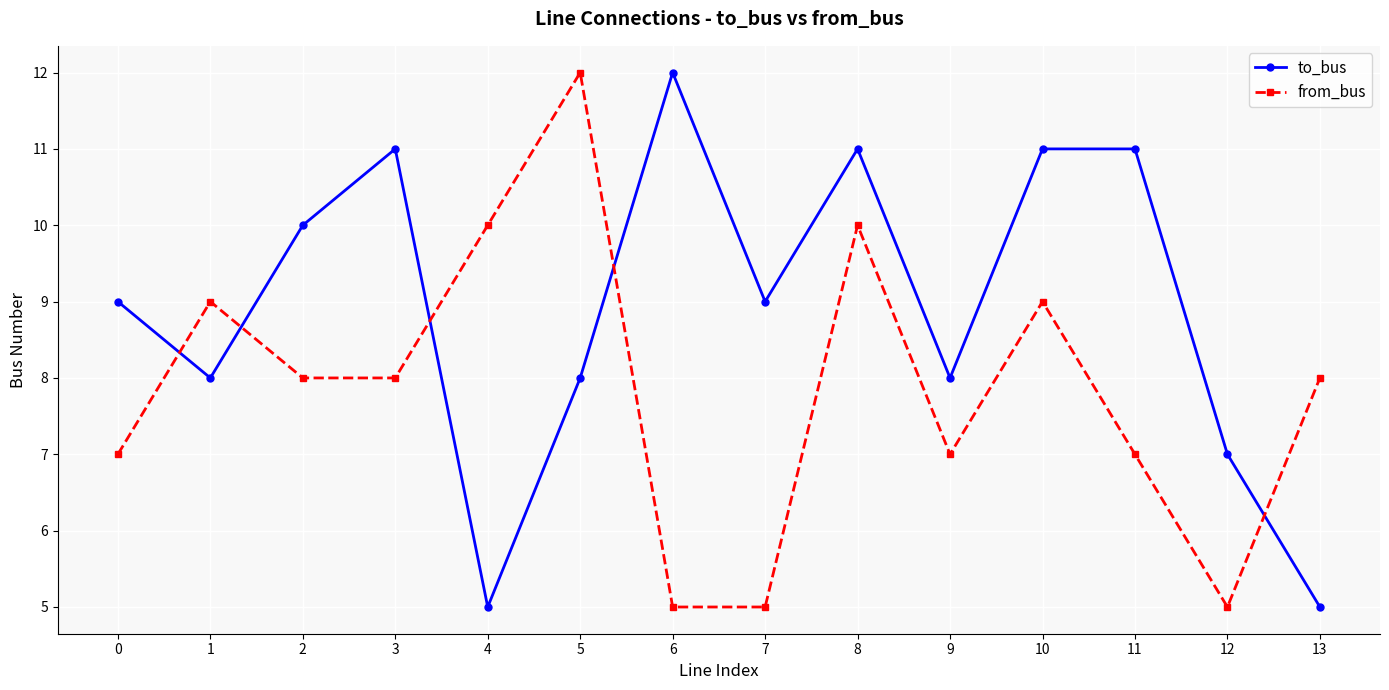

How many interior local valleys does the to_bus series have?

4